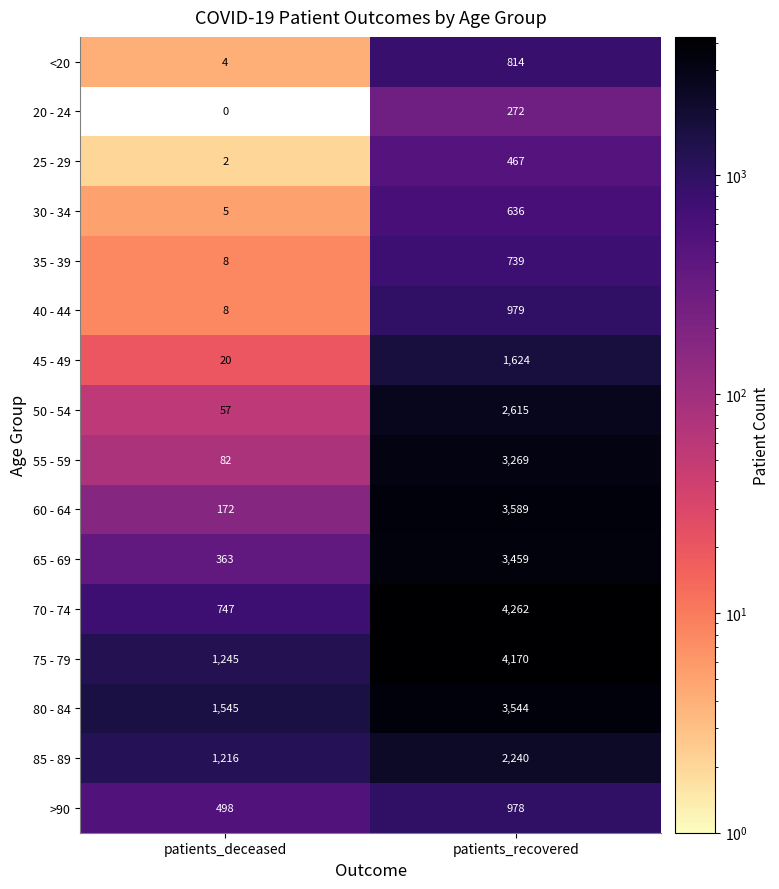

Rank the series by their maximum value, from highest to lowest.

70 - 74, 75 - 79, 60 - 64, 80 - 84, 65 - 69, 55 - 59, 50 - 54, 85 - 89, 45 - 49, 40 - 44, >90, <20, 35 - 39, 30 - 34, 25 - 29, 20 - 24